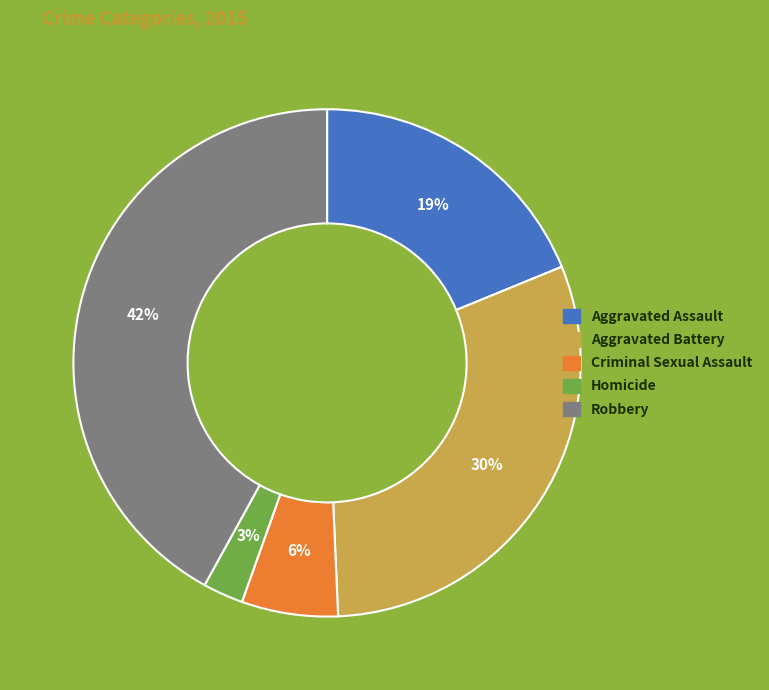

How many slices are in this pie chart?

5